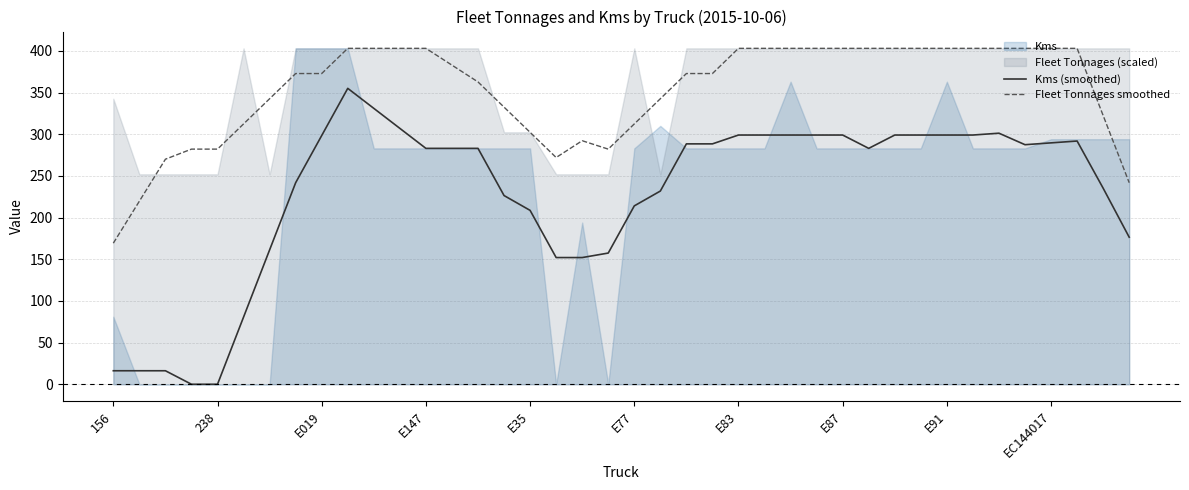

What is the total value across all series at 37?

694.8